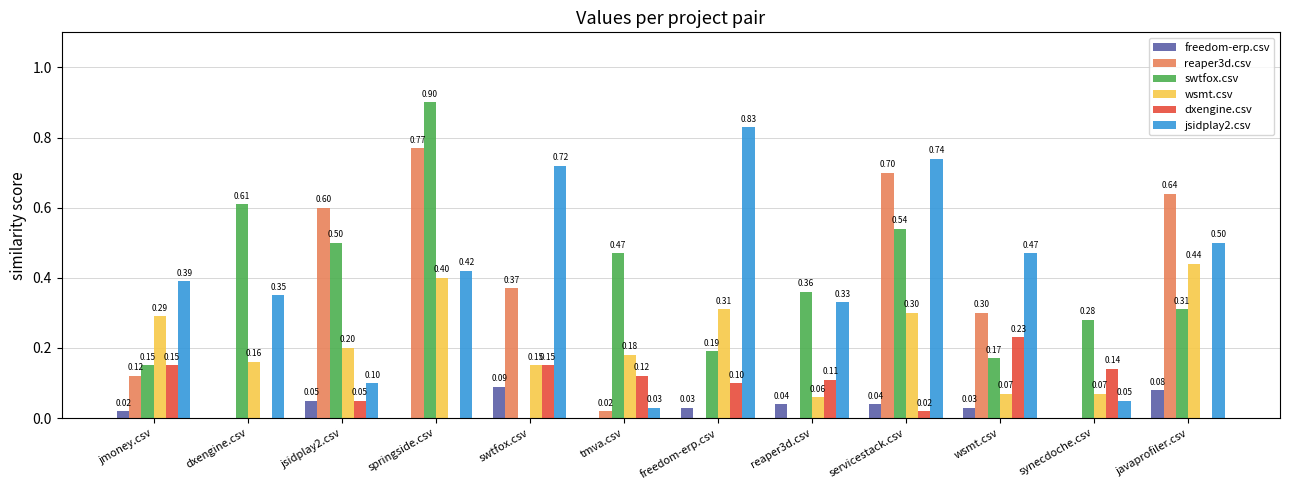

Is the value of wsmt.csv at reaper3d.csv greater than the value of reaper3d.csv at jmoney.csv?

No